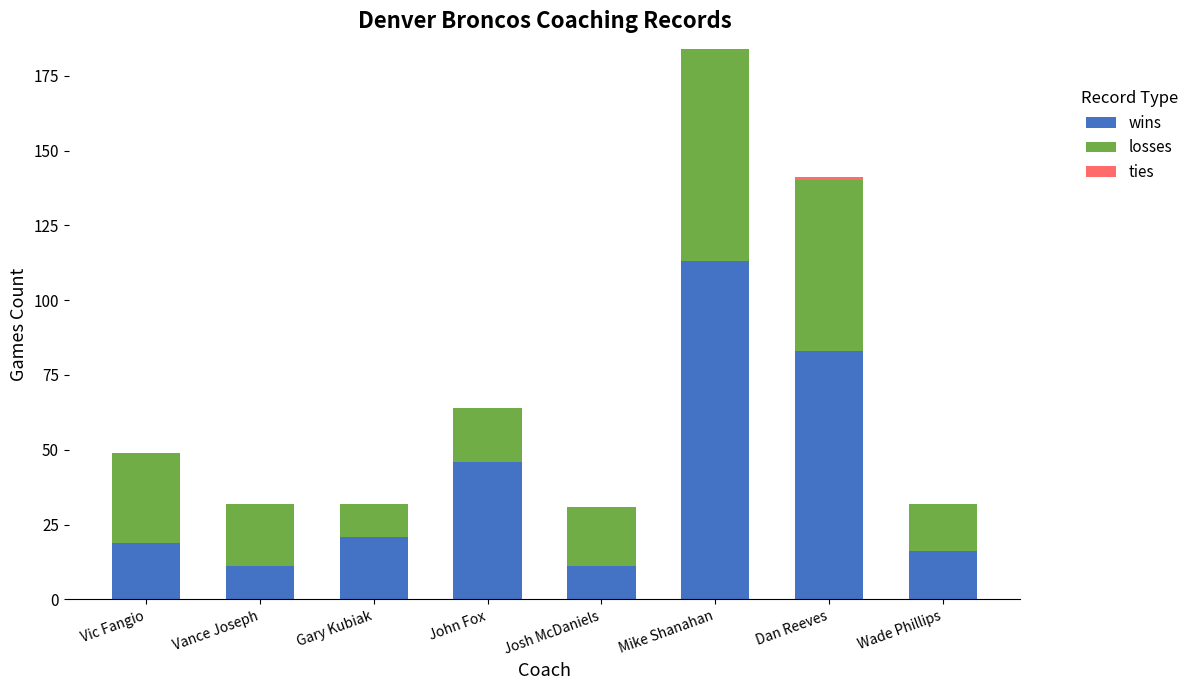

The value of wins at Wade Phillips is 22. True or false?

False